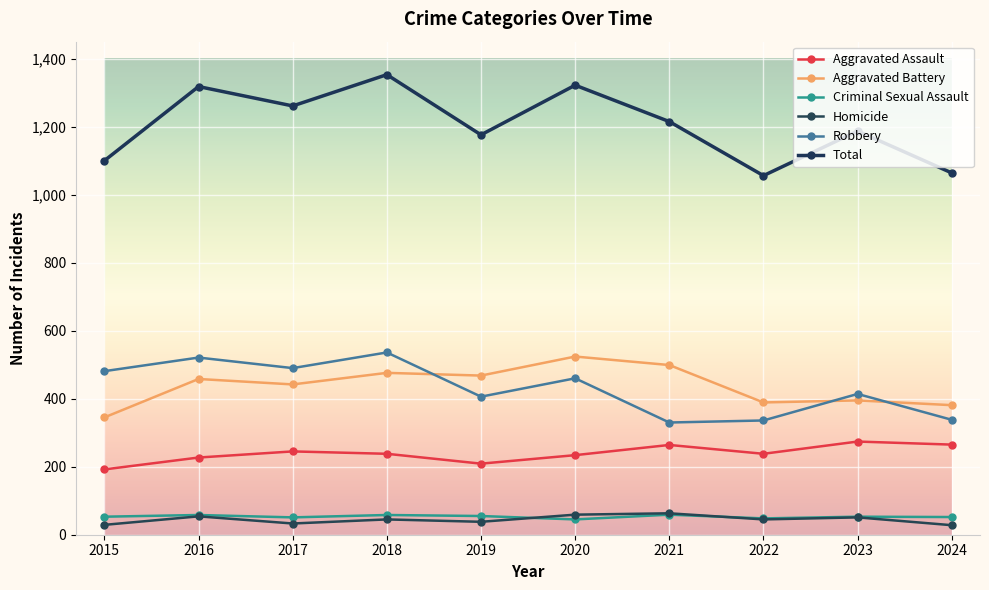

True or false: Aggravated Assault has more than 0 points higher than both neighbors.

True